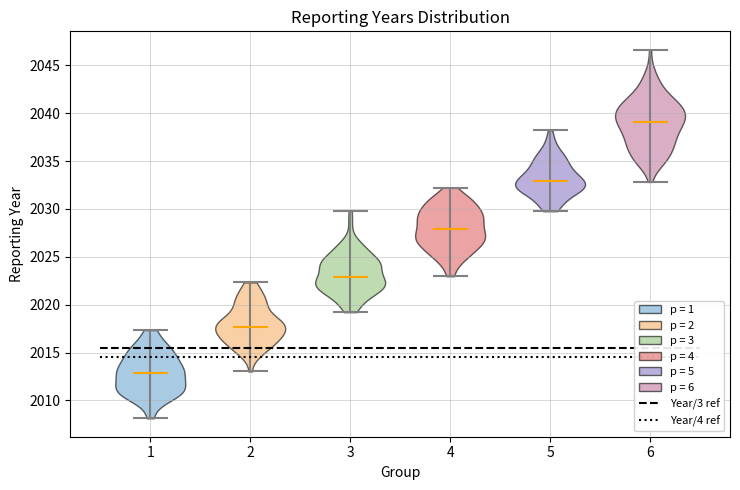

Where does the median line of the violin at x = 2 sit on the y-axis? The values are not printed on the chart, so give them approximately, as read against the axis.

2017.5